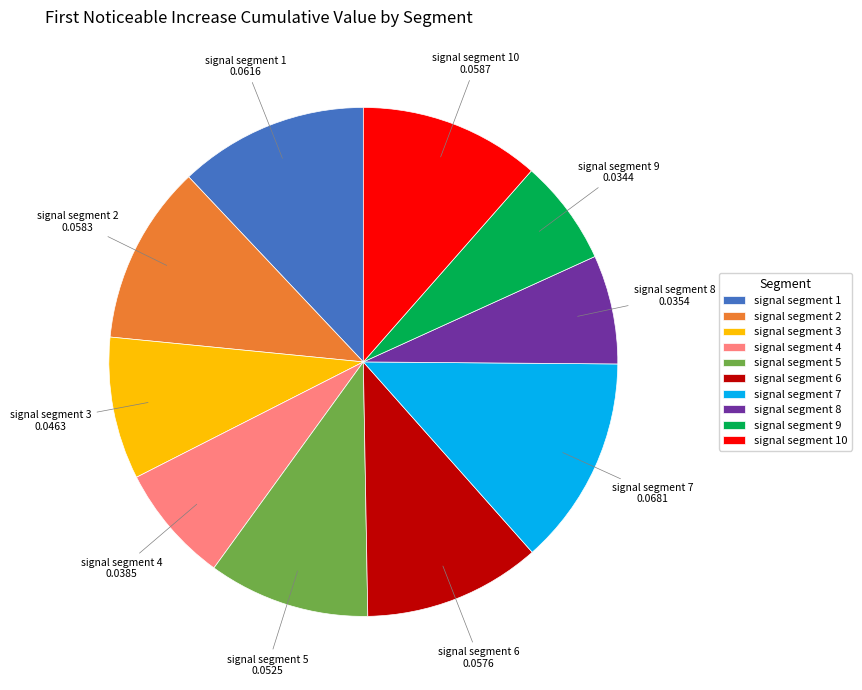

Is the sum of signal segment 4 and signal segment 9 greater than half?

No